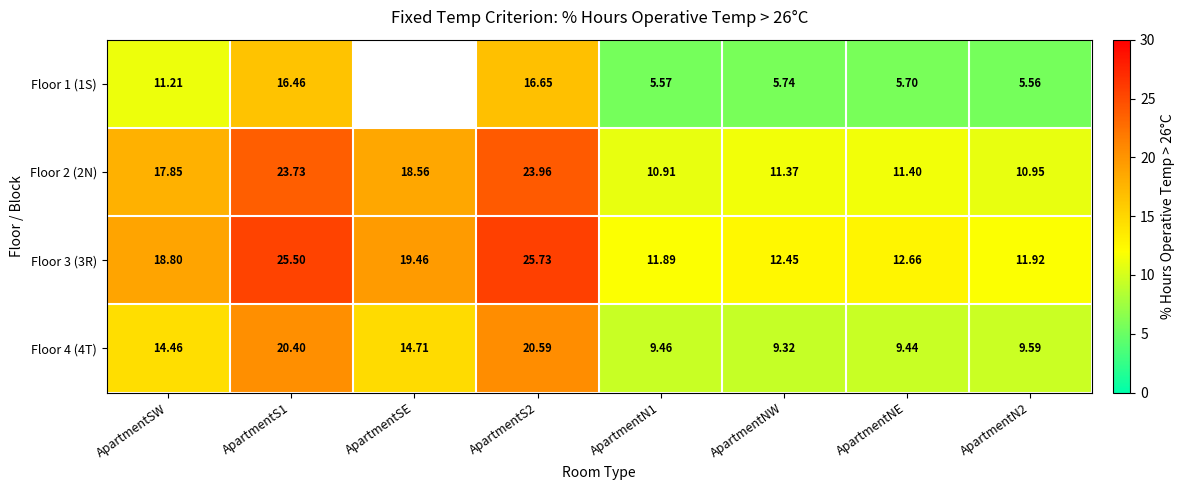

What is the difference between the highest and lowest values at ApartmentS2?

9.1